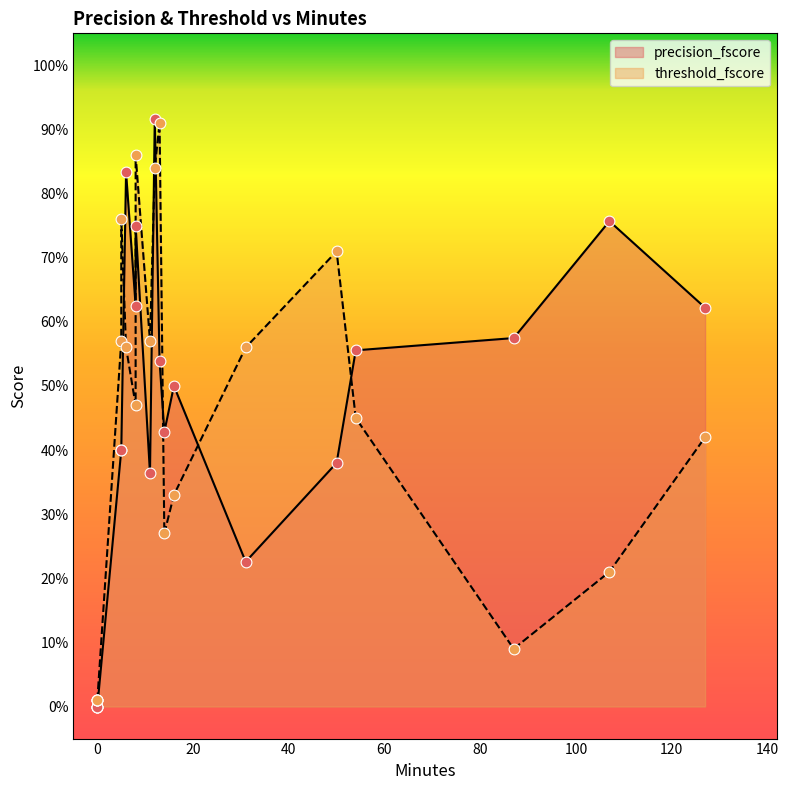

Which series has the largest total across all categories?

precision_fscore